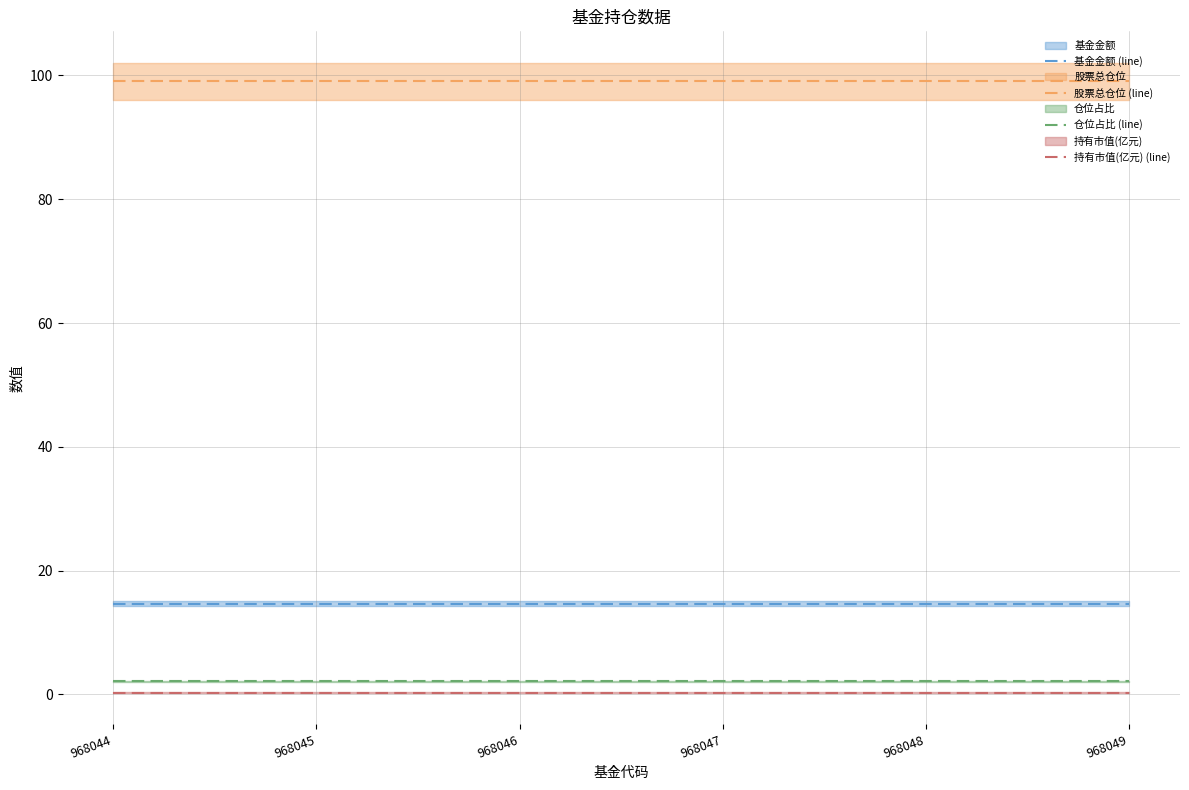

How many lines are shown in the chart?

4